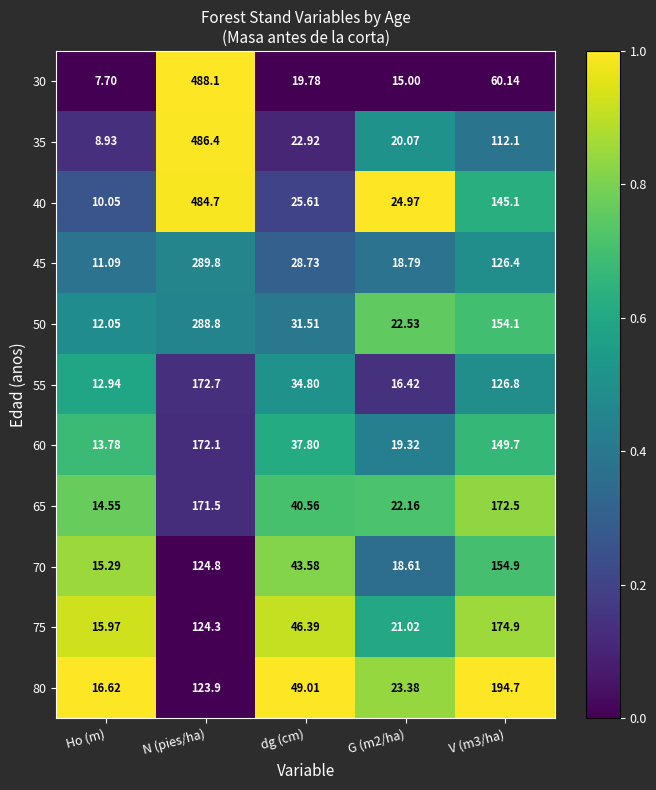

At which category does the chart reach its peak across all series?

N (pies/ha)